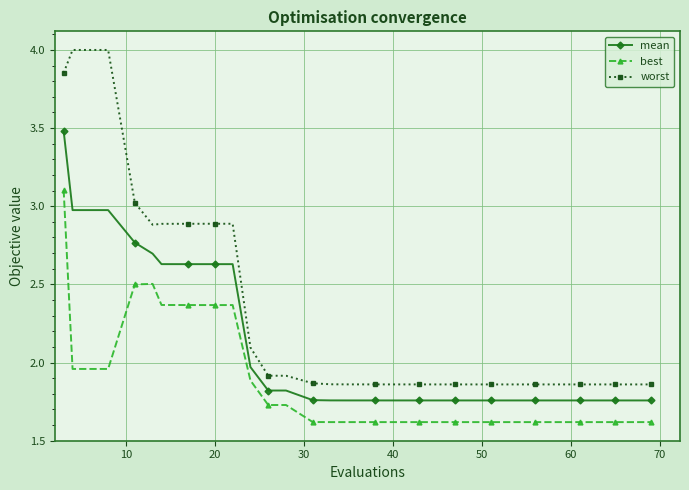

Rank the series by their maximum value, from highest to lowest.

worst, mean, best